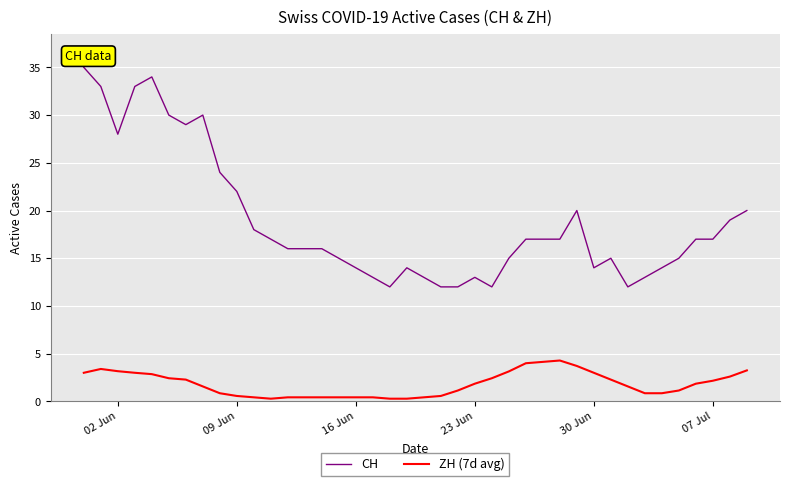

What is the lowest value of the ZH (7d avg) series?

0.3